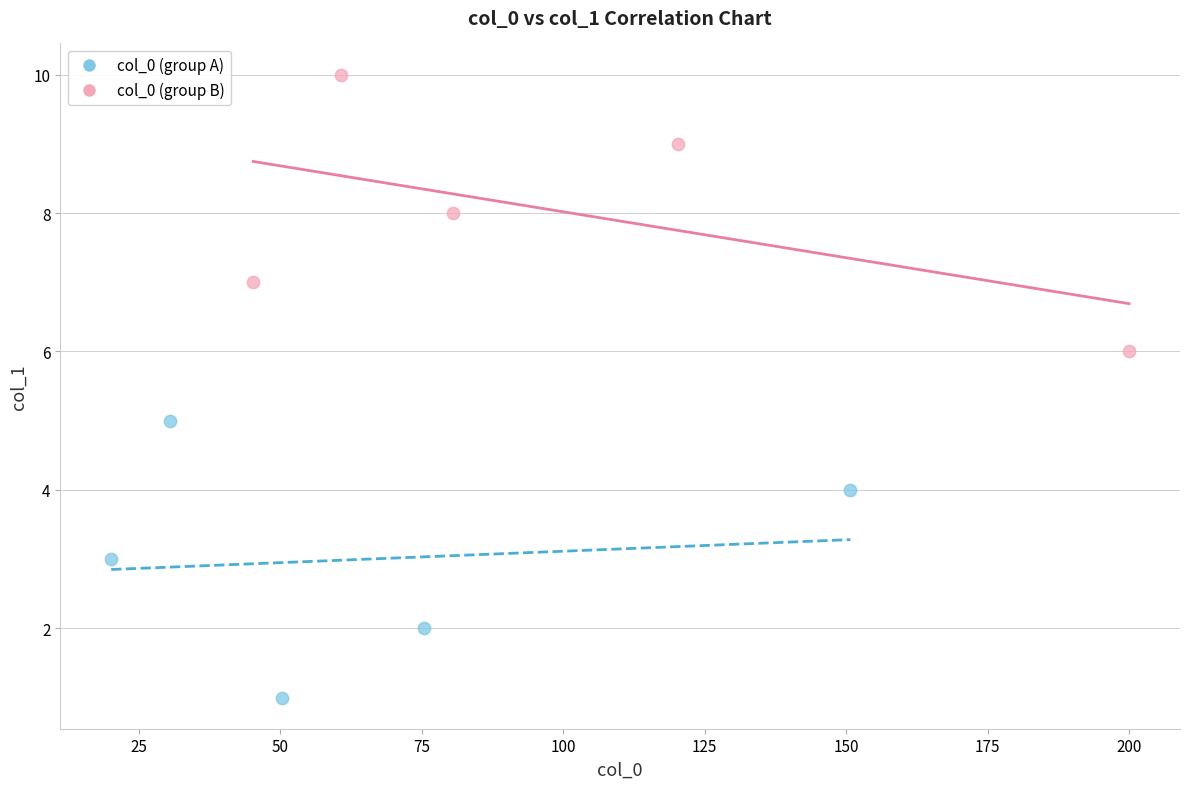

Which series reaches the minimum Y coordinate?

col_0 (group A)